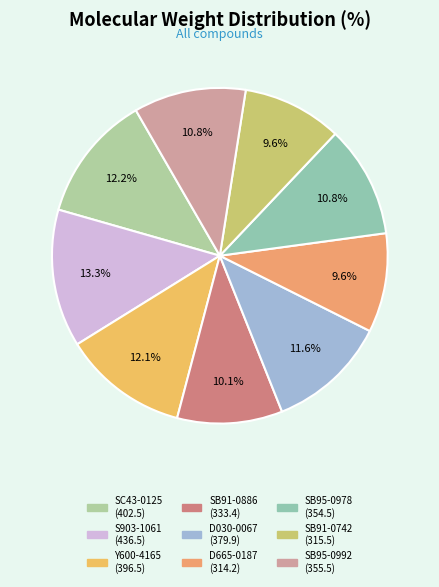

Is D665-0187 the majority of the pie?

No